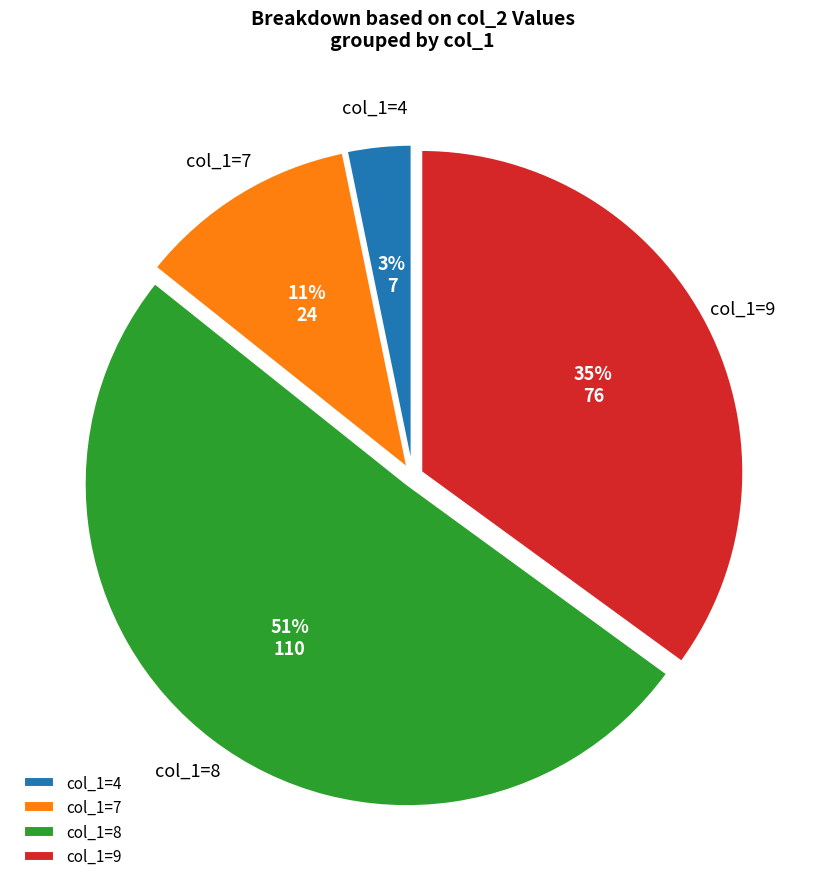

Does any single category account for the majority?

Yes